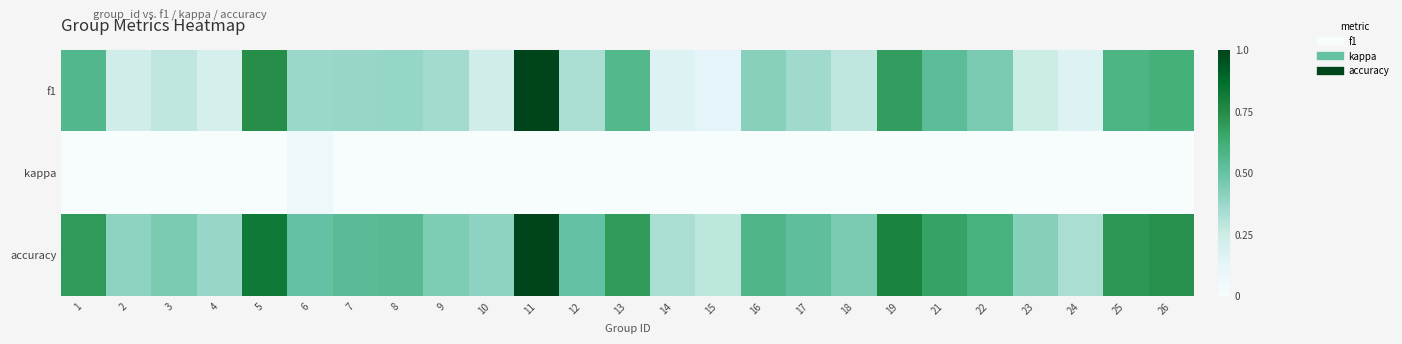

Reading left to right, extract all data points from this chart.

f1: 1=0.6	2=0.2	3=0.3	4=0.2	5=0.7	6=0.4	7=0.4	8=0.4	9=0.4	10=0.2	11=1.0	12=0.3	13=0.6	14=0.2	15=0.1	16=0.4	17=0.4	18=0.3	19=0.7	21=0.5	22=0.5	23=0.2	24=0.2	25=0.6	26=0.6
kappa: 1=0.0	2=0.0	3=0.0	4=0.0	5=0.0	6=0.1	7=0.0	8=0.0	9=-0.0	10=0.0	11=0.0	12=0.0	13=0.0	14=0.0	15=0.0	16=0.0	17=0.0	18=0.0	19=0.0	21=0.0	22=0.0	23=0.0	24=0.0	25=0.0	26=0.0
accuracy: 1=0.7	2=0.4	3=0.4	4=0.4	5=0.8	6=0.5	7=0.5	8=0.5	9=0.4	10=0.4	11=1.0	12=0.5	13=0.7	14=0.3	15=0.3	16=0.6	17=0.5	18=0.5	19=0.8	21=0.7	22=0.6	23=0.4	24=0.3	25=0.7	26=0.7